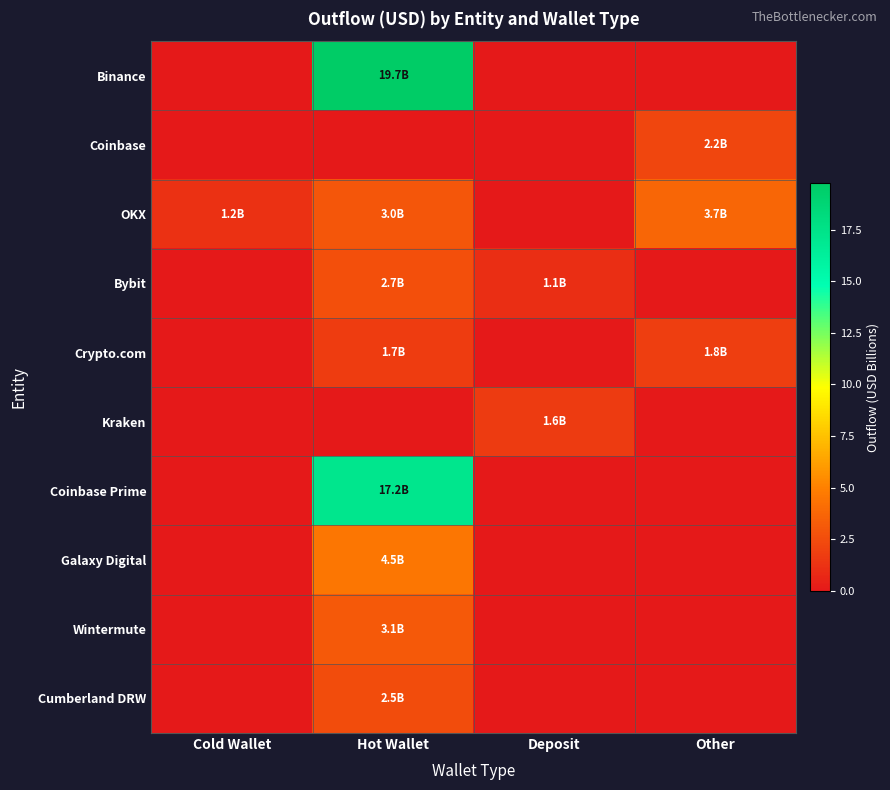

Which label corresponds to the largest value in the chart?

Hot Wallet